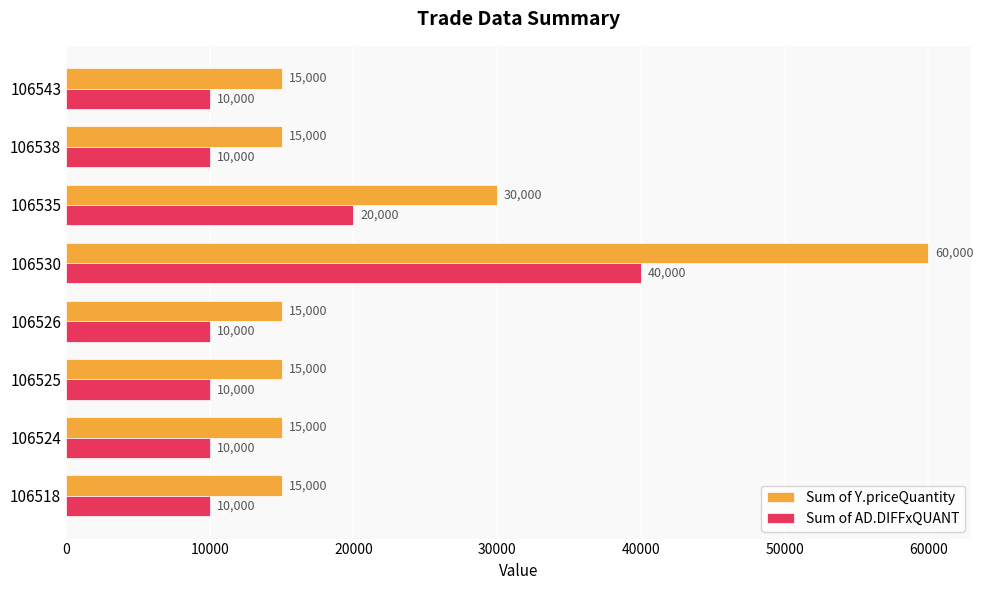

At how many categories does at least one series exceed 34414?

1